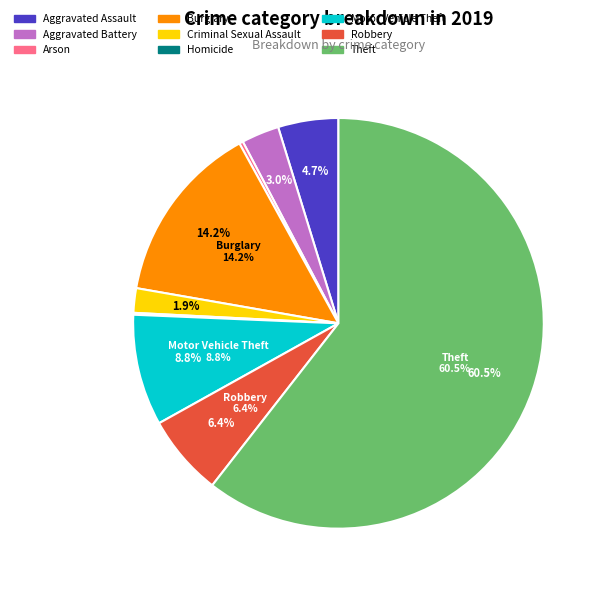

Is it true that Robbery is 1% of the pie?

False